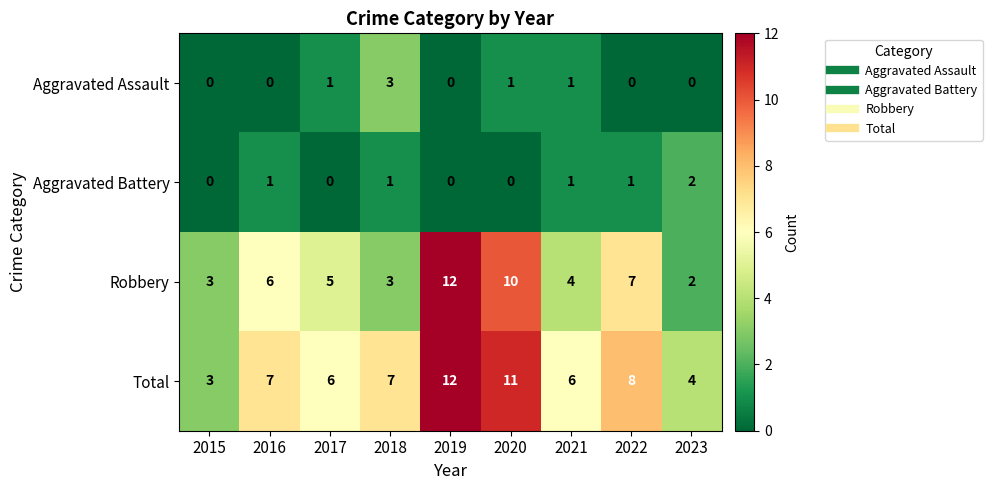

Rank the series at 2016 from highest to lowest value.

Total, Robbery, Aggravated Battery, Aggravated Assault